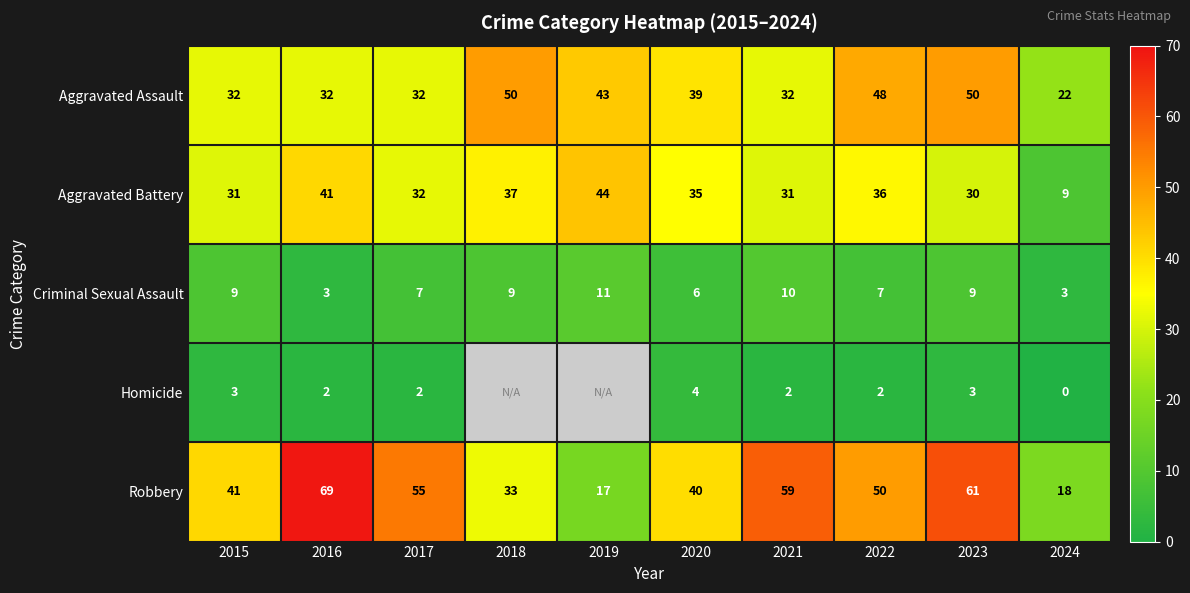

How many distinct data groups are displayed?

5